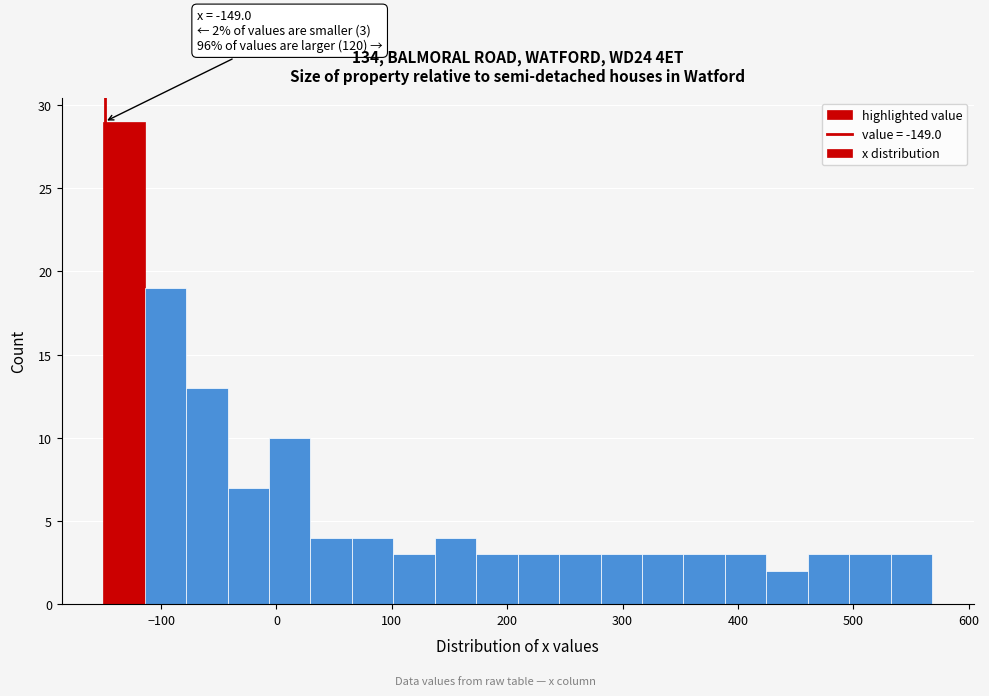

Read against the x-axis, roughly where is the centre of the tallest bar?

-130